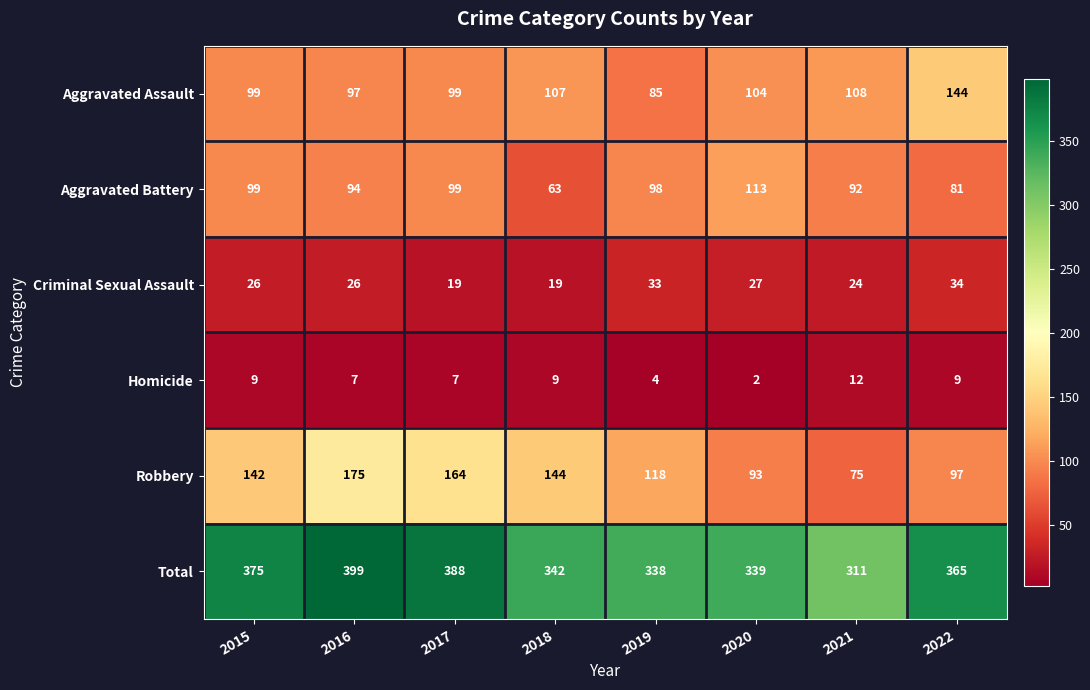

Where is Aggravated Assault nearest to the value 114?

2021